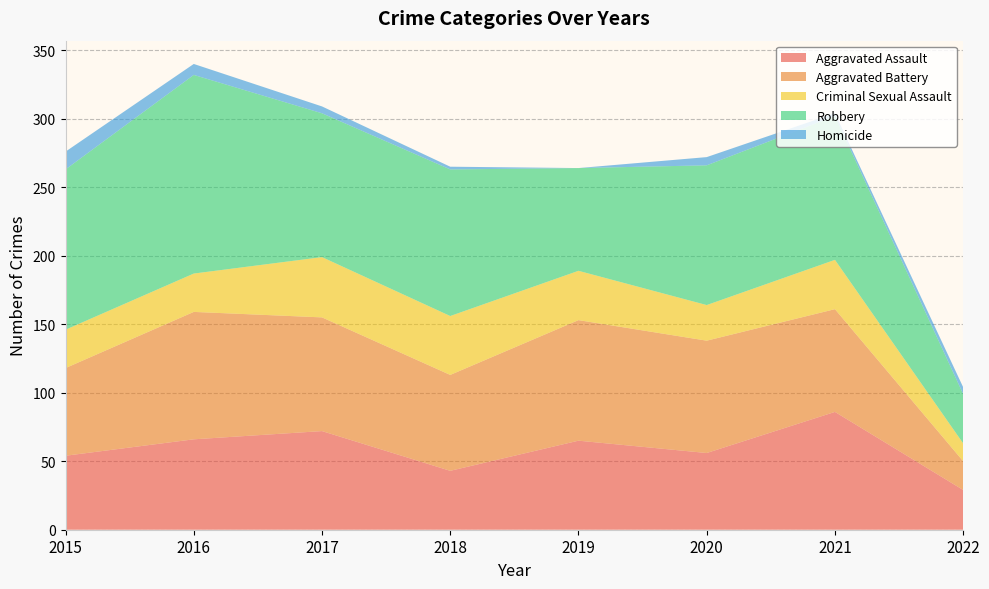

Reading left to right, list all the values displayed in this chart.

Aggravated Assault: 54	66	72	43	65	56	86	29
Aggravated Battery: 64	93	83	70	88	82	75	21
Criminal Sexual Assault: 28	28	44	43	36	26	36	13
Robbery: 117	145	105	107	75	102	105	36
Homicide: 13	8	5	2	0	6	2	5